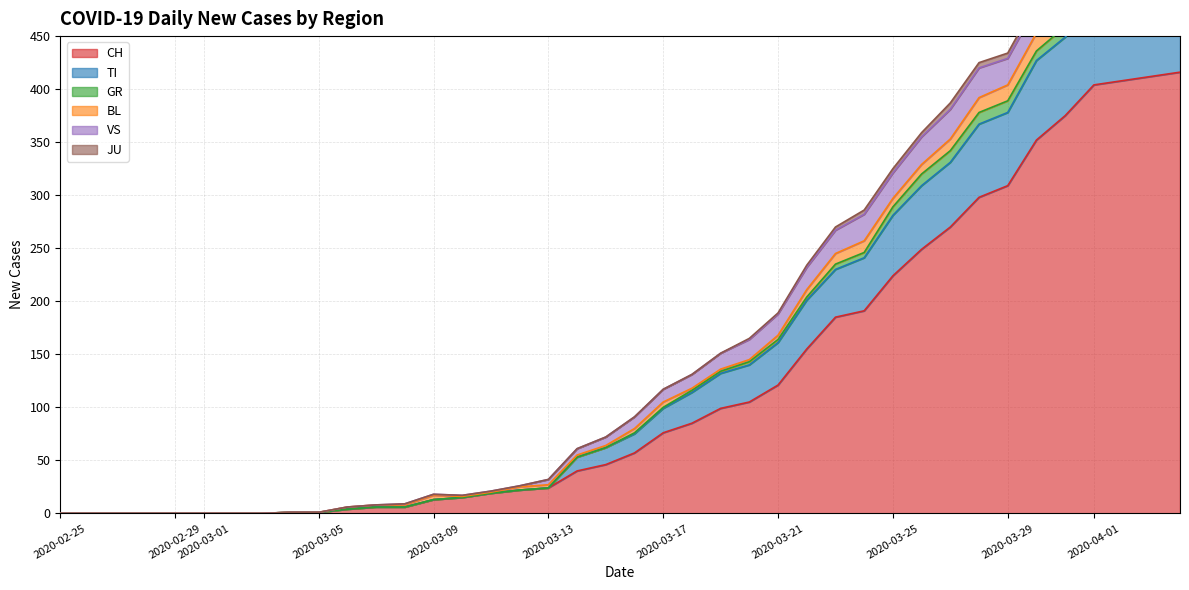

True or false: GR has more than 1 points higher than both neighbors.

False